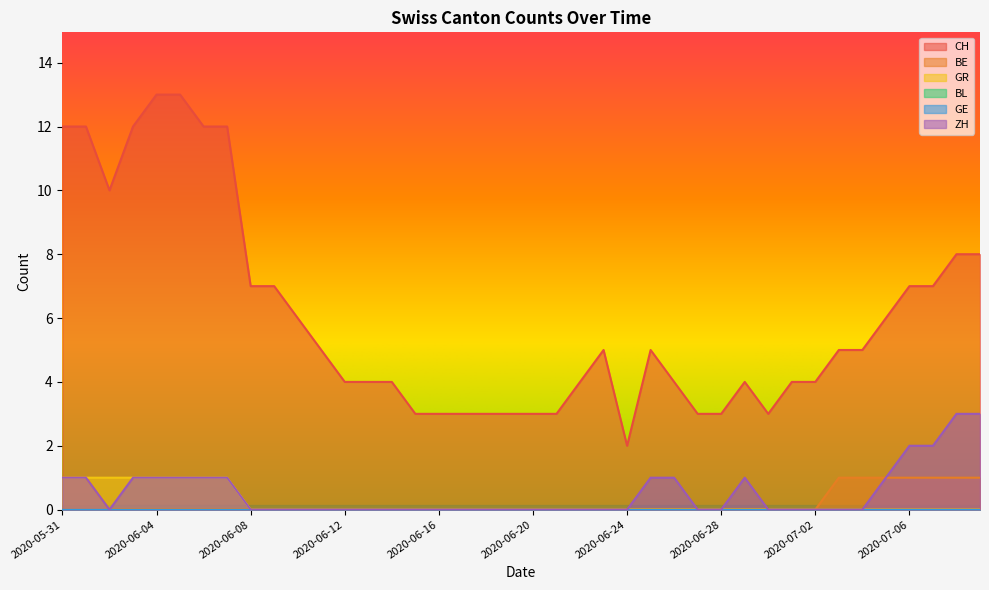

What is the label of the 7th point from the right?

2020-07-03